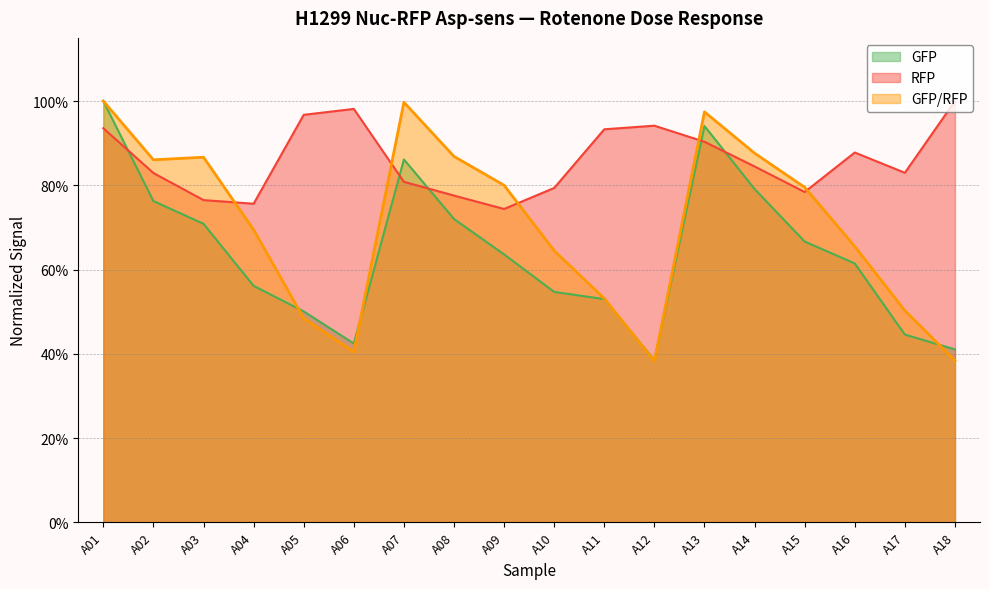

How many series are shown in this chart?

3